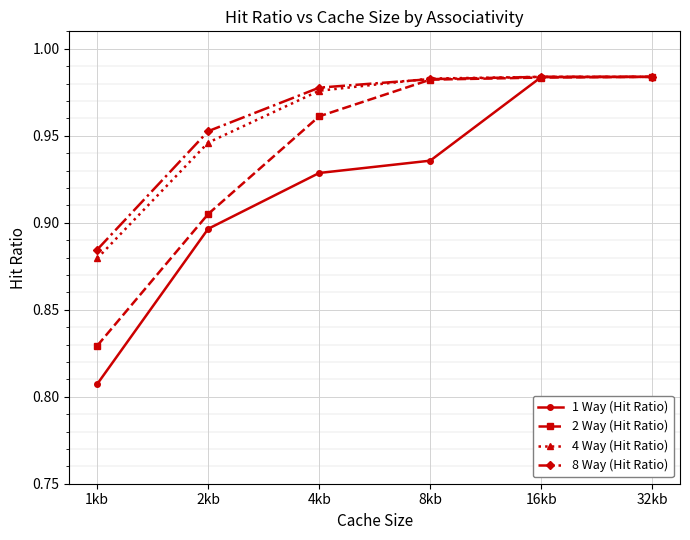

Does the chart have visible grid lines?

Yes